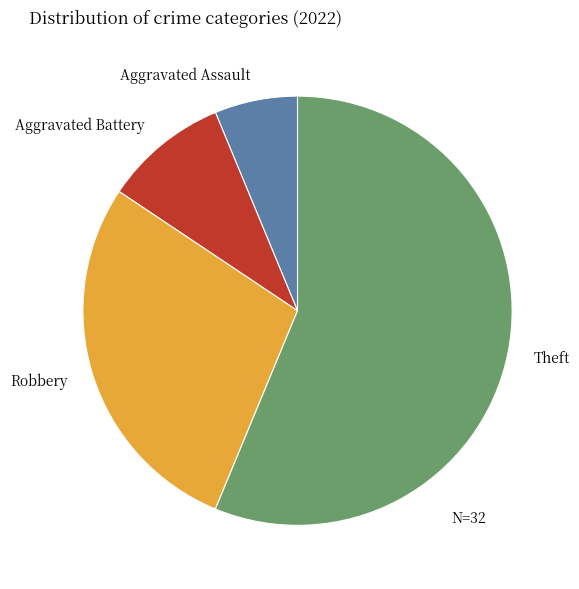

Approximately how many times larger is the value at Theft compared to Aggravated Battery?

6.0